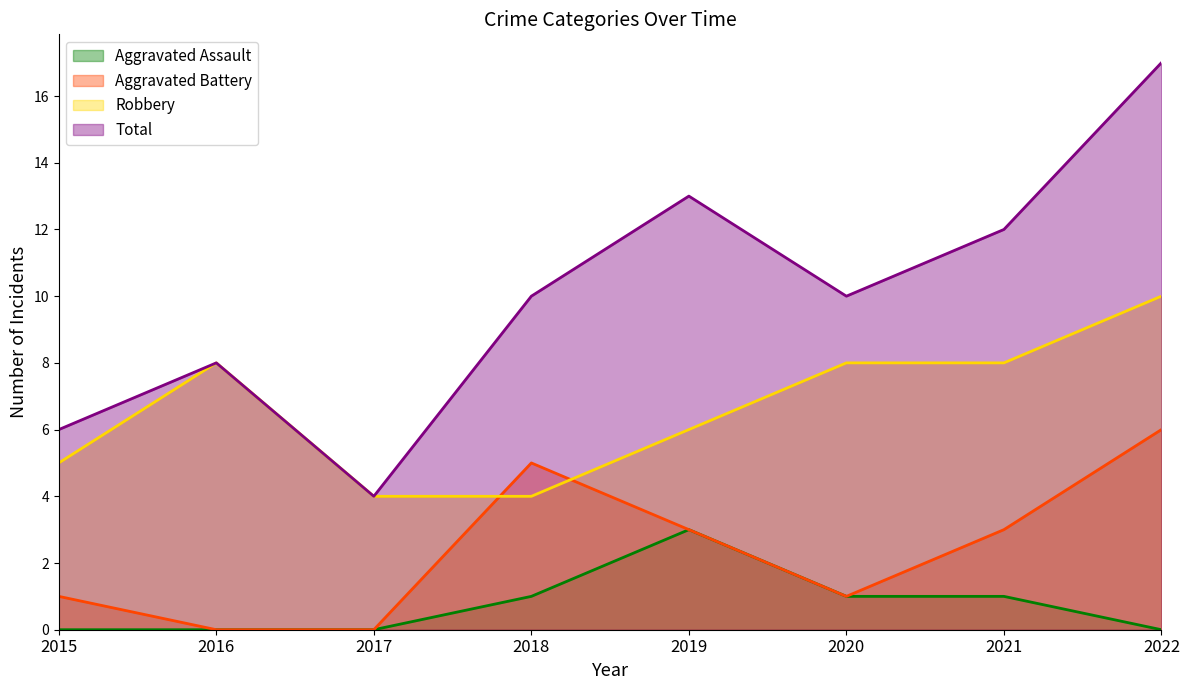

Reading left to right, what are all the values shown in this chart?

Aggravated Assault: 0	0	0	1	3	1	1	0
Aggravated Battery: 1	0	0	5	3	1	3	6
Robbery: 5	8	4	4	6	8	8	10
Total: 6	8	4	10	13	10	12	17